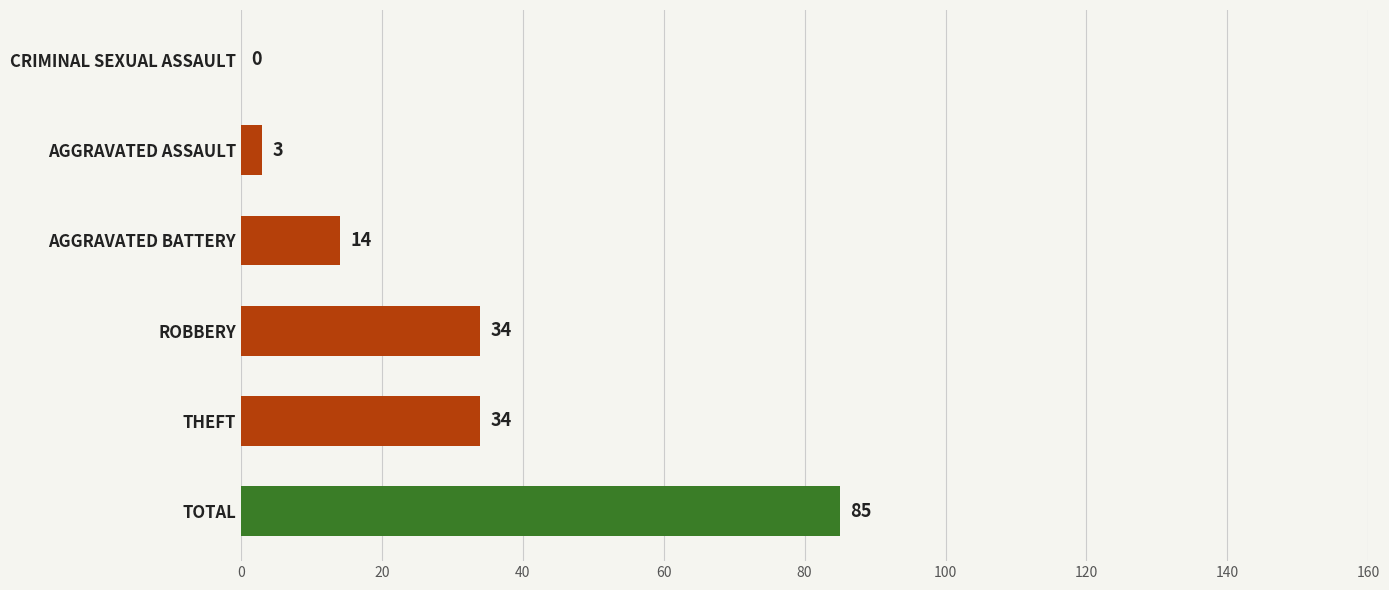

The chart shows a value of -44 at CRIMINAL SEXUAL ASSAULT. True or false?

False